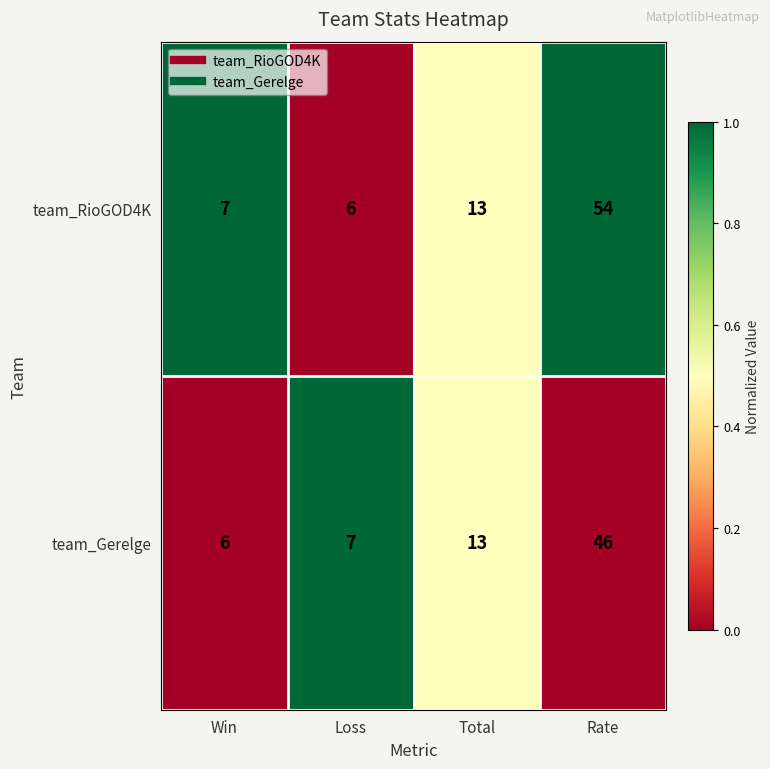

How many data points does each series have?

4